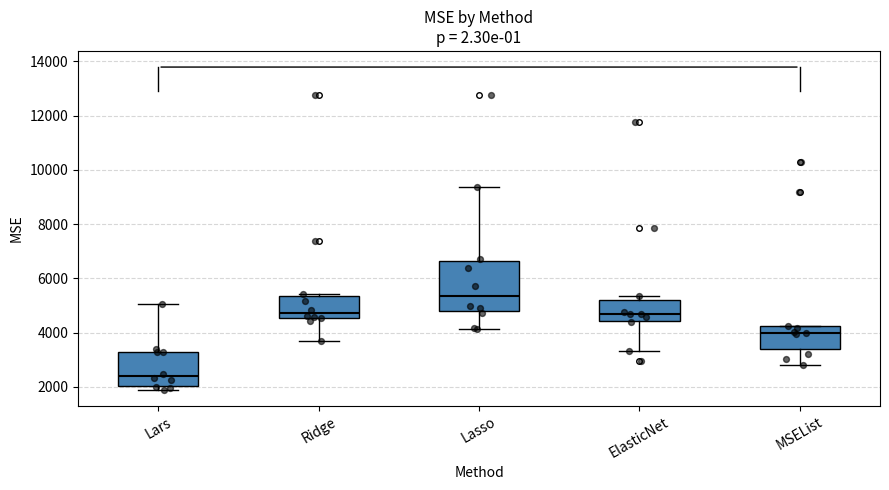

Reading left to right, read every box against the y-axis: the position of its median line, the range the box covers, and the ends of its whiskers. The values are not printed on the chart, so give them approximately, as read against the axis.

Lars: median 2400, box 2000 to 3200, whiskers 1800 to 5000
Ridge: median 4800, box 4600 to 5400, whiskers 3800 to 5400 (just above the box's upper edge)
Lasso: median 5400, box 4800 to 6600, whiskers 4200 to 9400
ElasticNet: median 4600, box 4400 to 5200, whiskers 3400 to 5400
MSEList: median 4000, box 3400 to 4200, whiskers 2800 to 4200